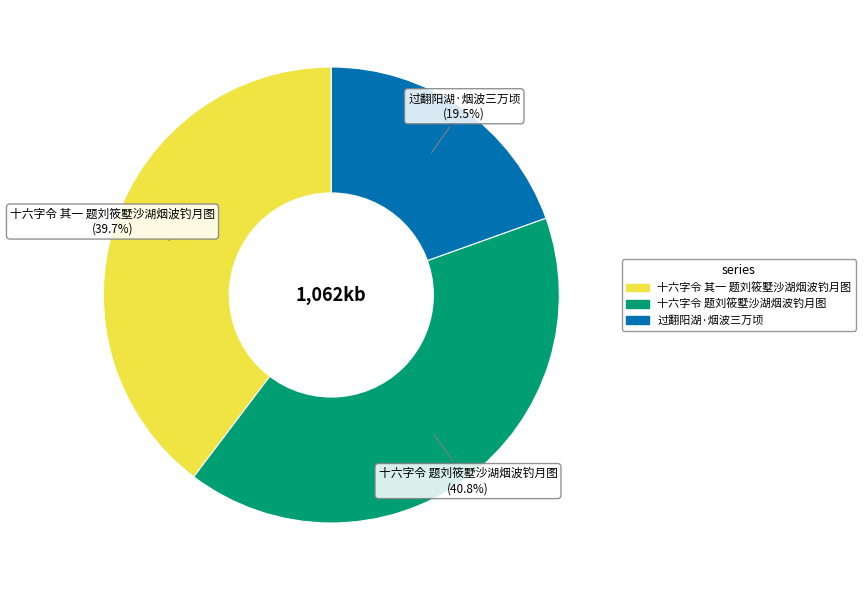

Rank the categories by value from lowest to highest.

过翻阳湖·烟波三万顷, 十六字令 其一 题刘筱墅沙湖烟波钓月图, 十六字令 题刘筱墅沙湖烟波钓月图